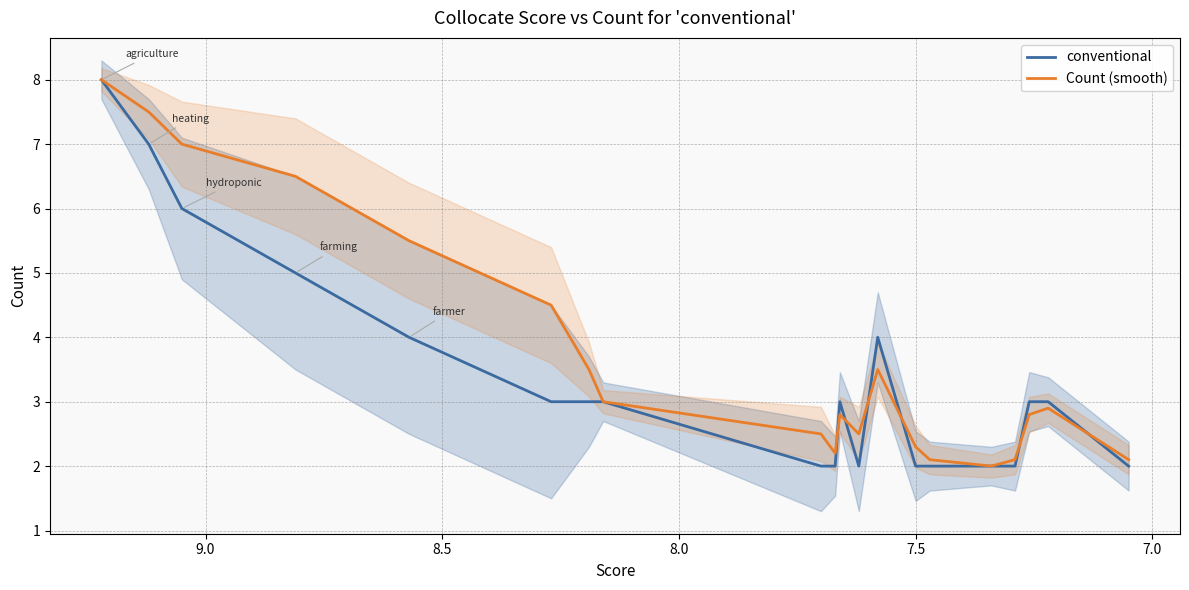

True or false: conventional has more than 1 interior local peaks.

True